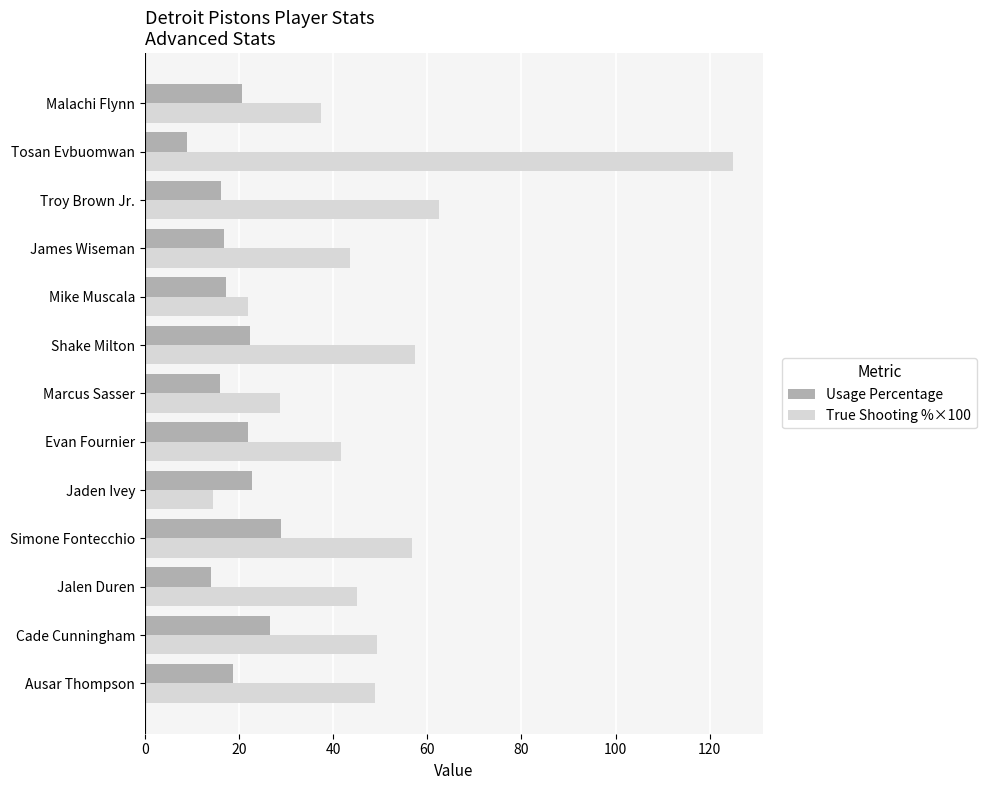

What is the sum of the True Shooting %×100 values at Mike Muscala and Shake Milton?

79.2